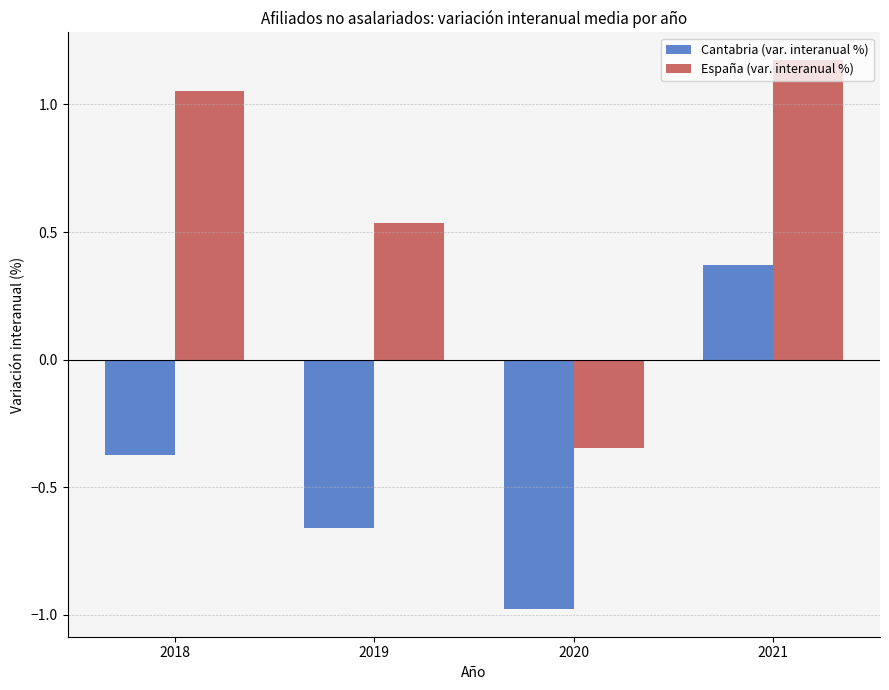

Which series has the largest range (max minus min)?

España (var. interanual %)